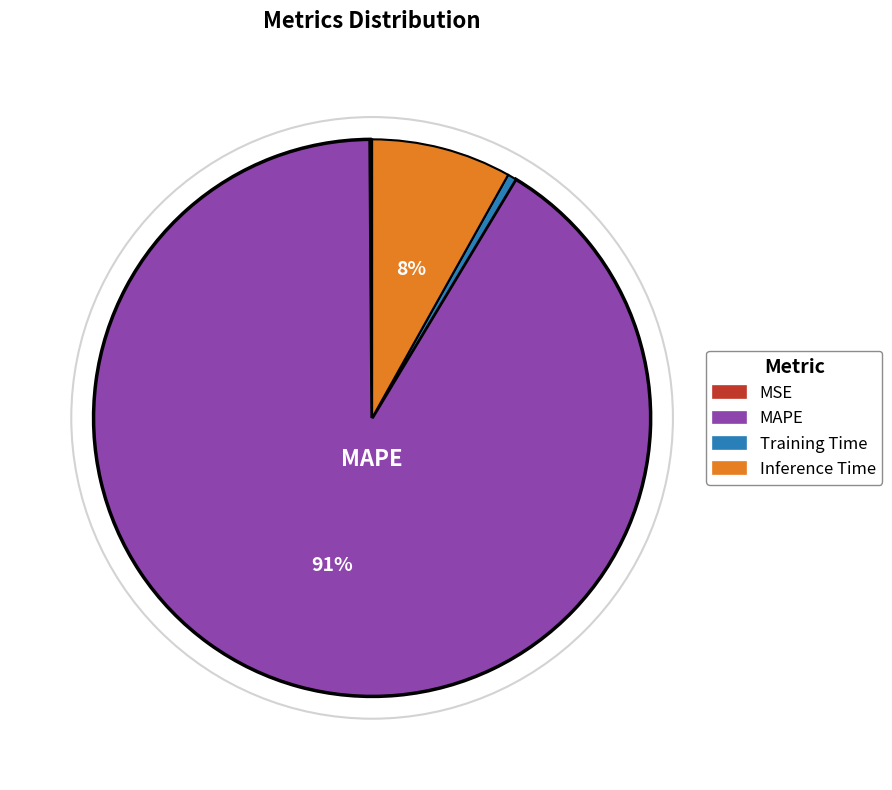

To the nearest percent, what is the difference between the largest and smallest slice percentages?

91%